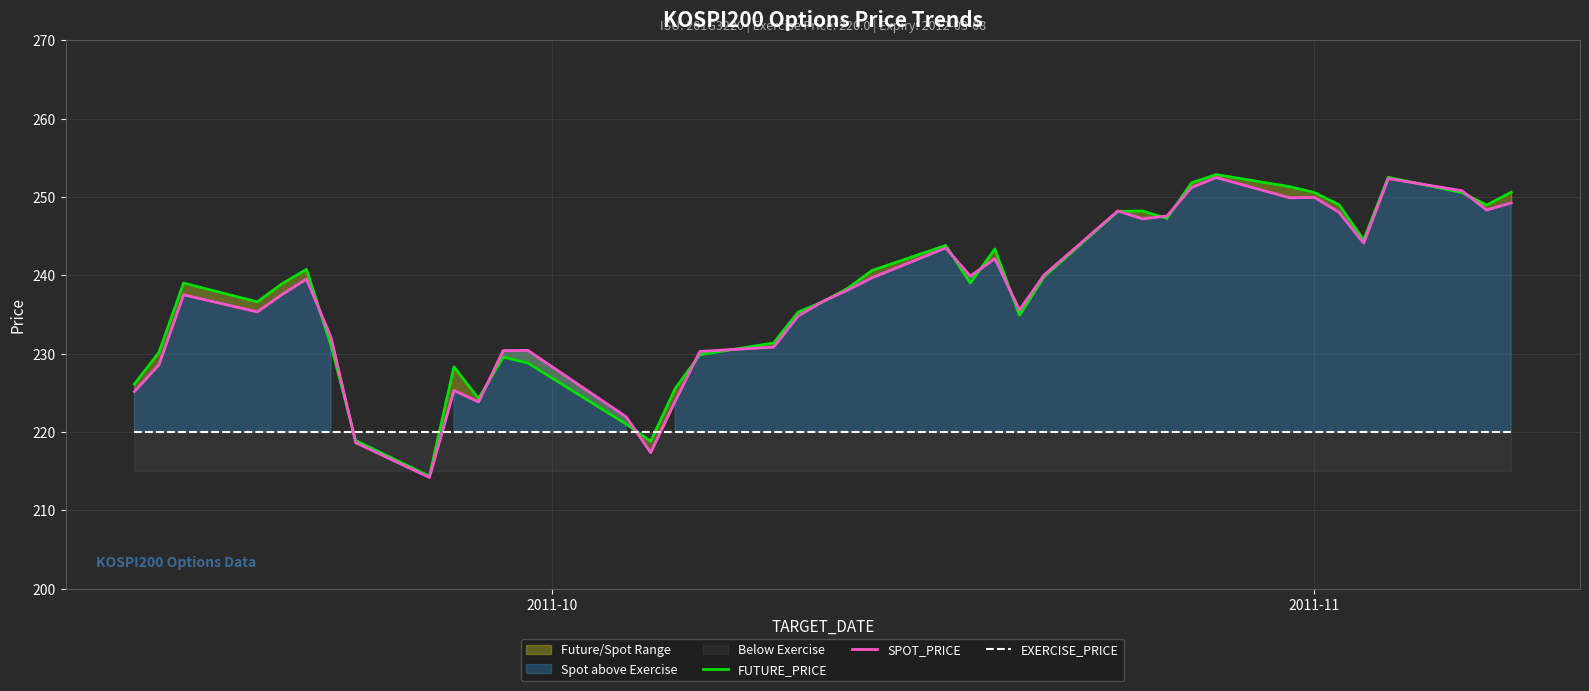

What is the difference between the second highest and minimum values in the FUTURE_PRICE series?

38.2